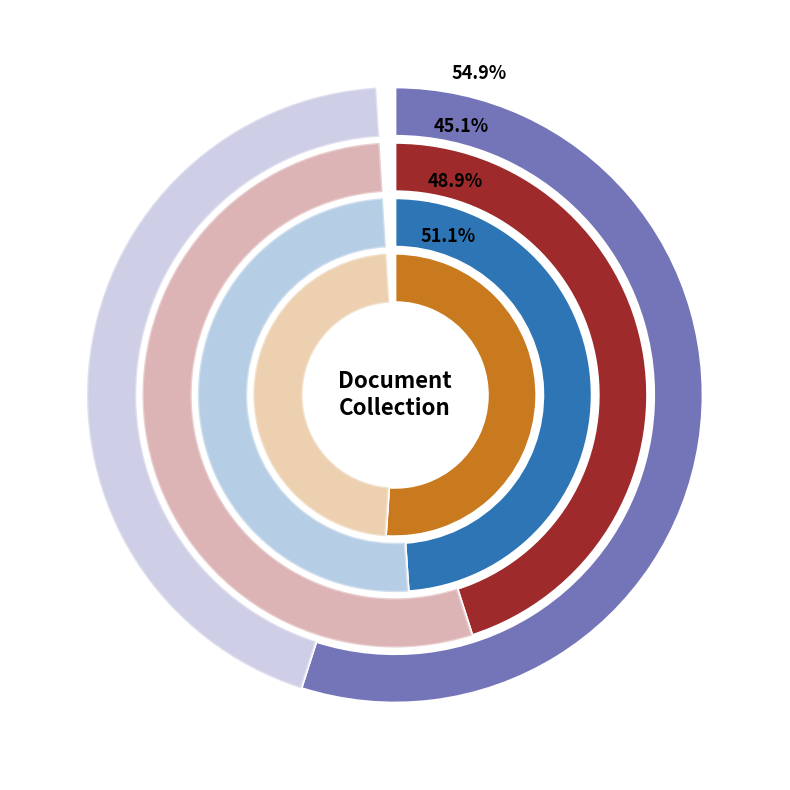

Is 1 the majority of the pie?

No